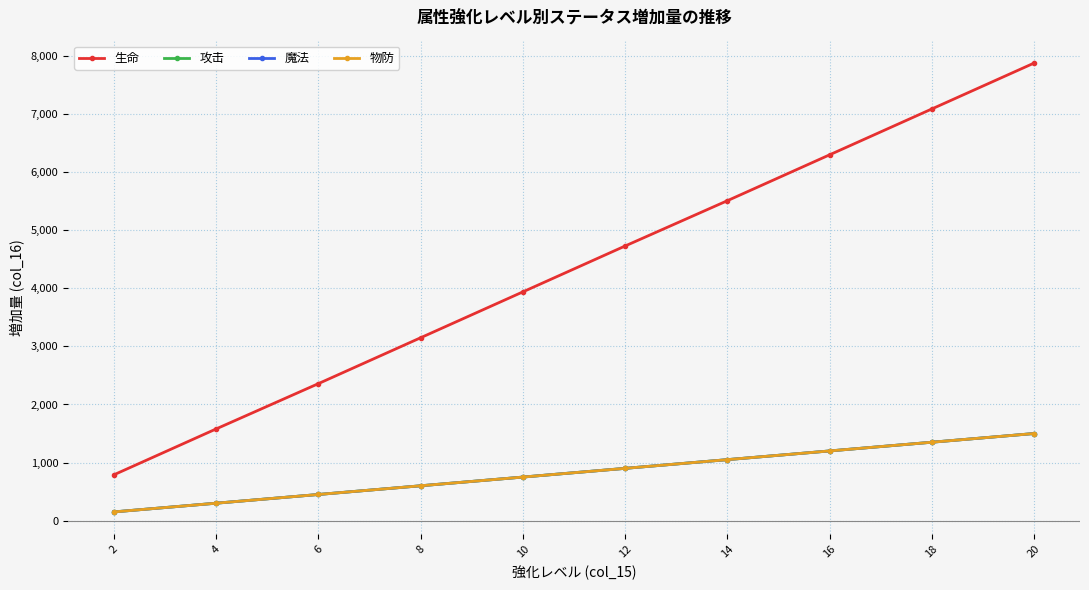

True or false: 物防 and 生命 cross at least once.

False